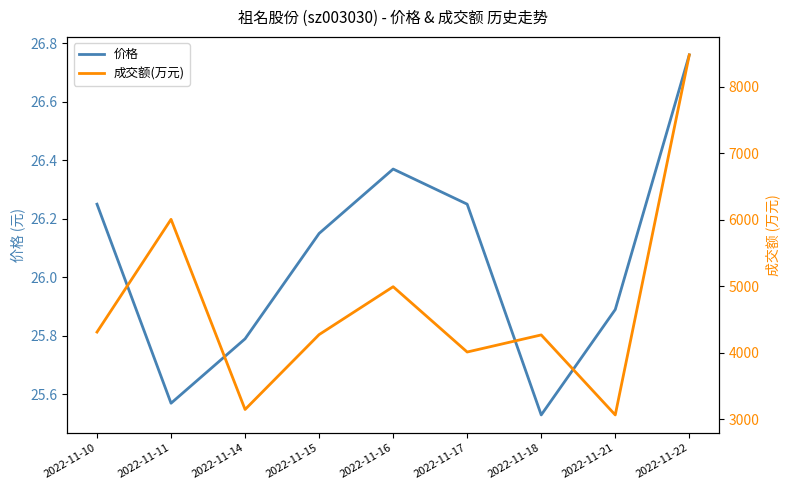

How many values in the 成交额(万元) series exceed 4272?

4